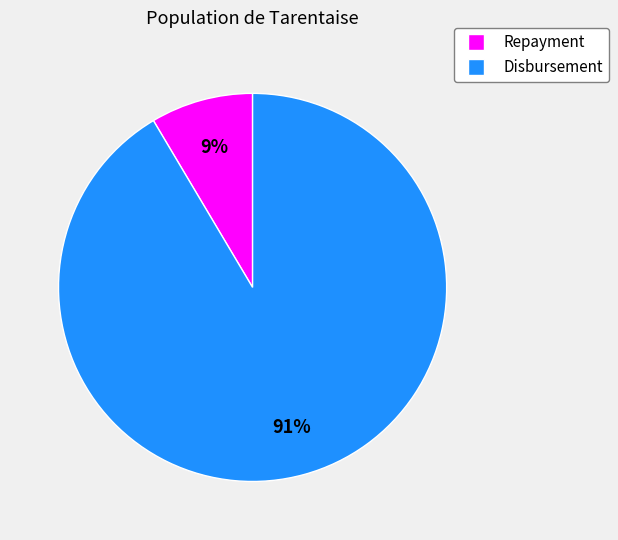

To the nearest percent, what is the average slice percentage?

50%